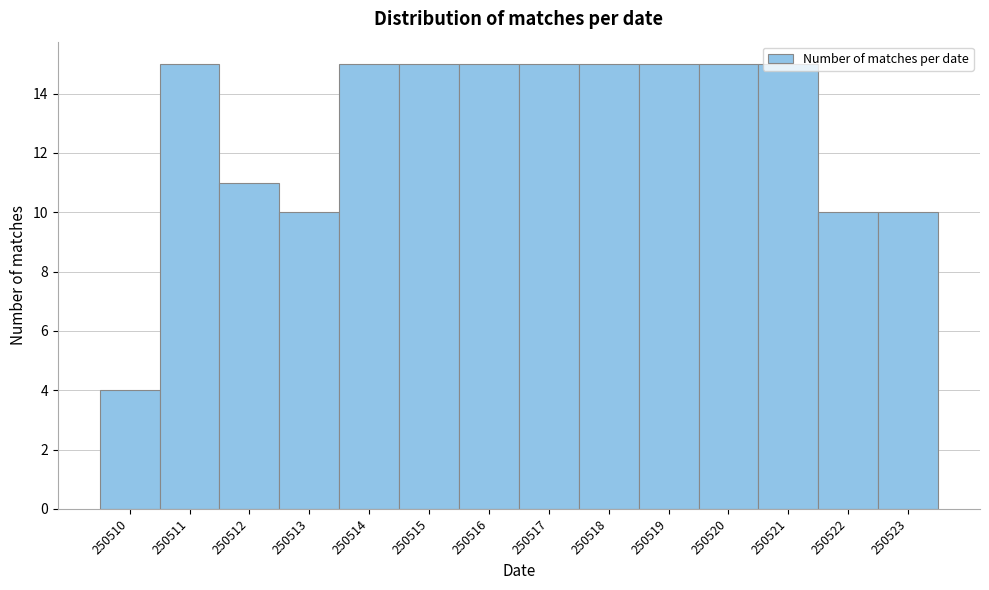

Is it true that the value at 250520 is 25?

False